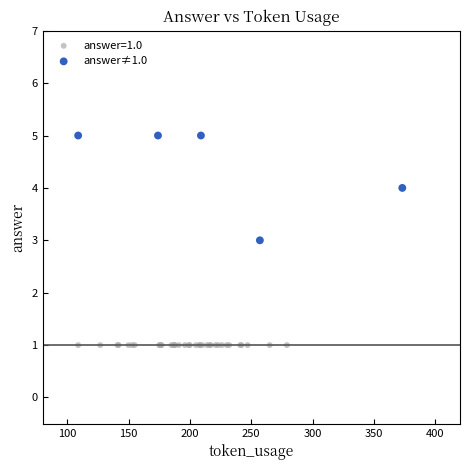

Which series contains the highest Y value?

answer≠1.0